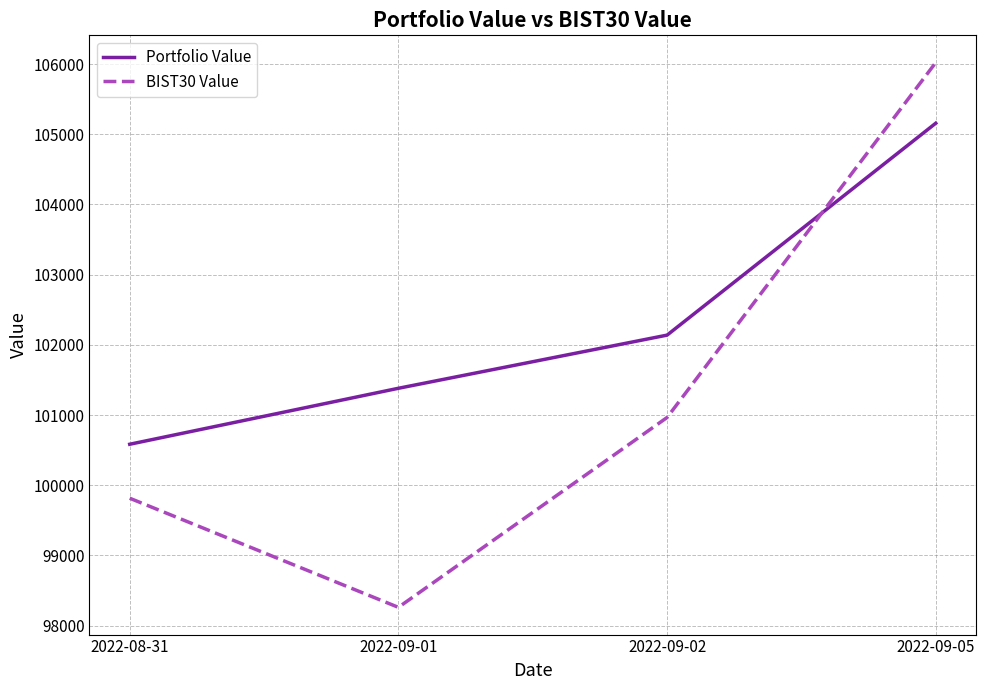

What is the sum of the BIST30 Value values at 2022-09-05 and 2022-09-01?

204282.2